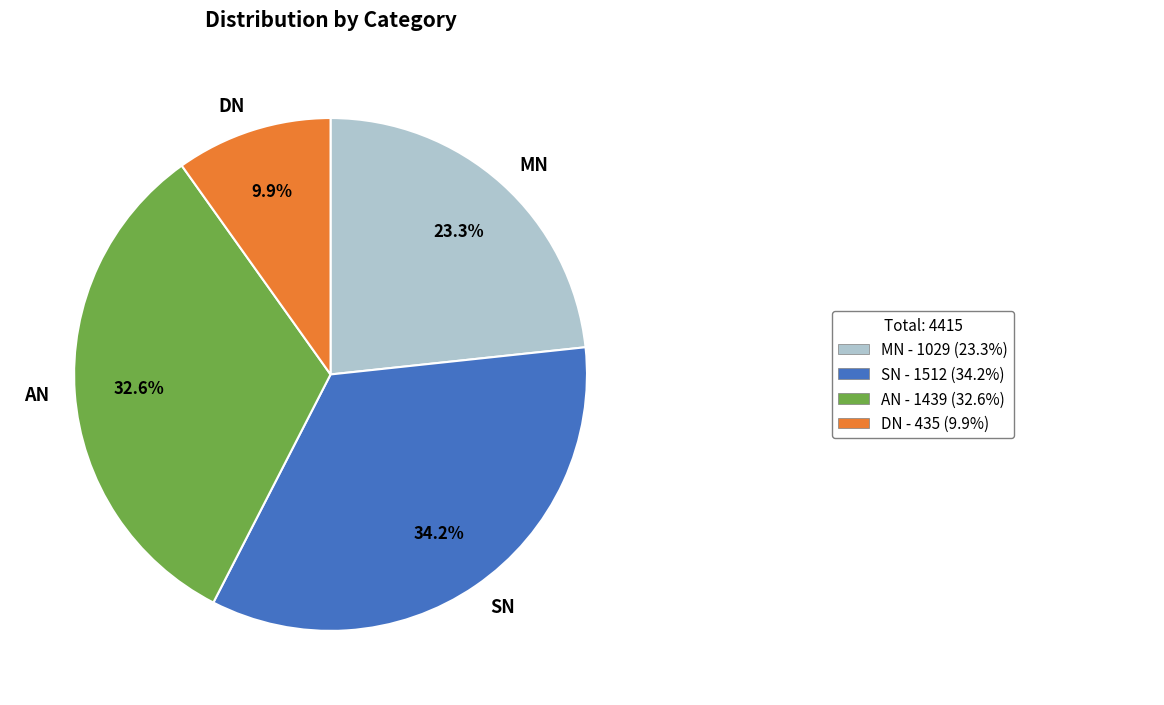

What is the largest slice in the pie chart?

SN